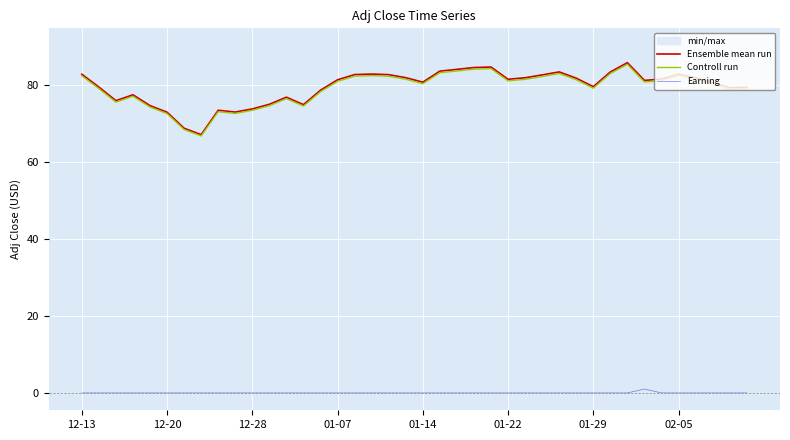

What is the approximate value of Ensemble mean run at 12-20?

73.0